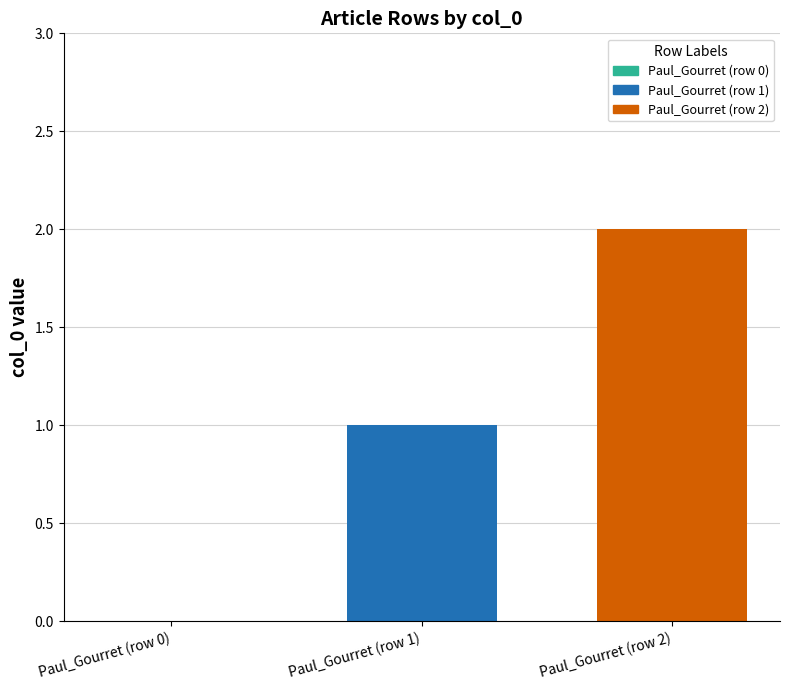

How many bars are there in total?

2